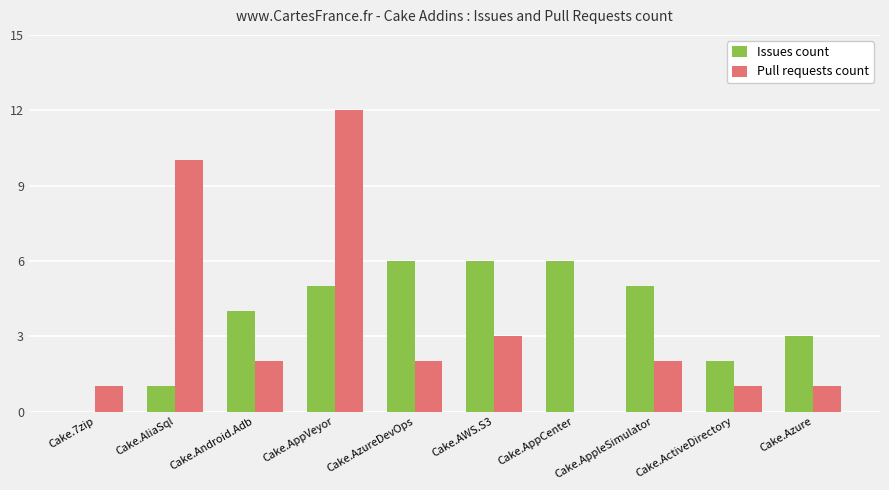

Reading left to right, list all the values displayed in this chart.

Issues count: 0	1	4	5	6	6	6	5	2	3
Pull requests count: 1	10	2	12	2	3	0	2	1	1